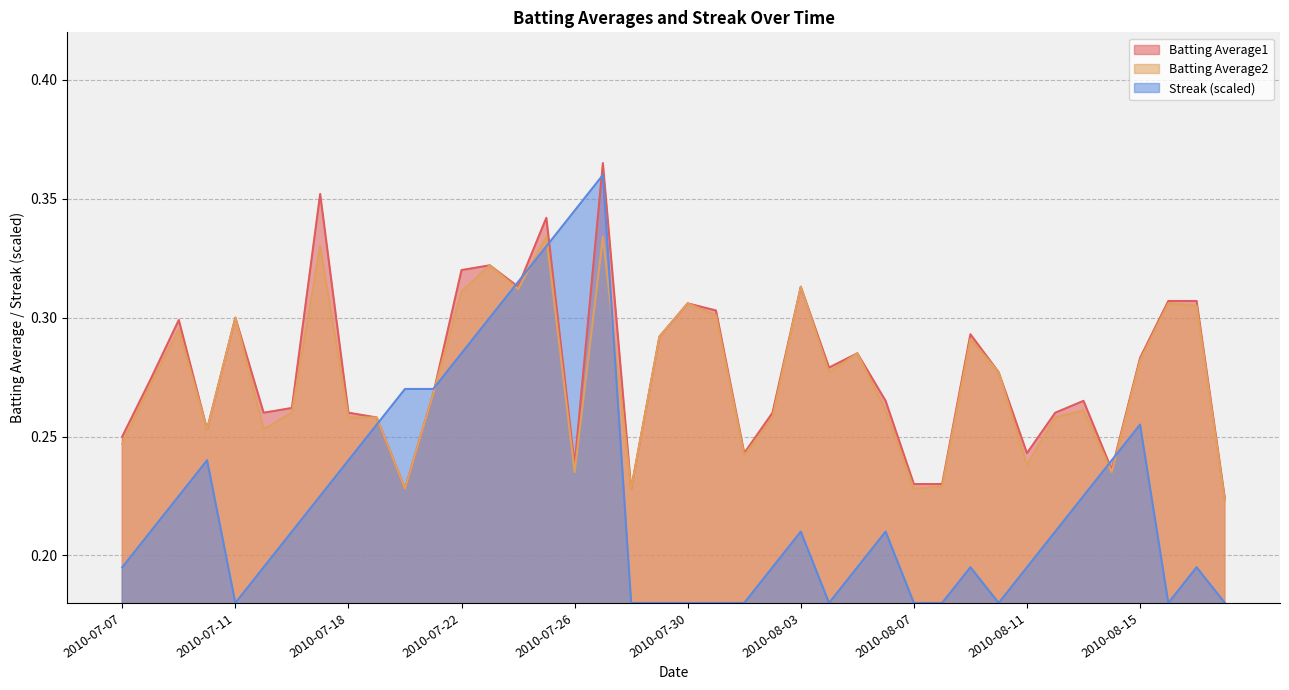

What value does the Batting Average2 series have at 2010-07-11?

0.3